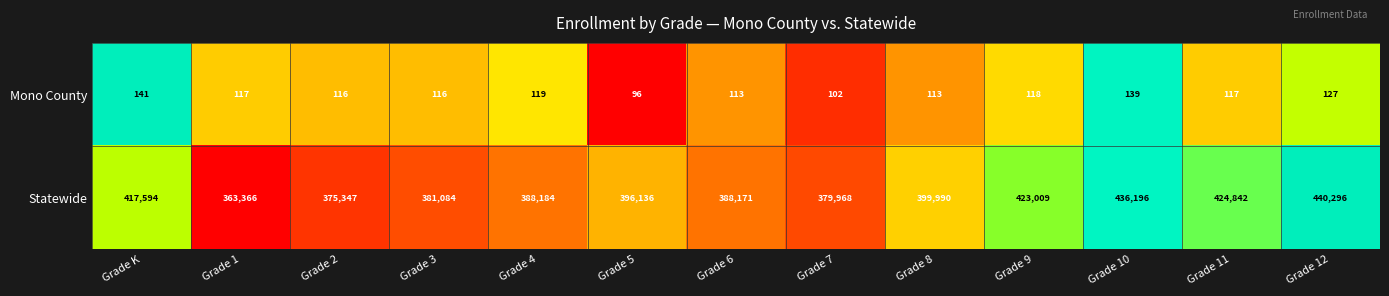

What is the total value across all series at Grade 7?

380070